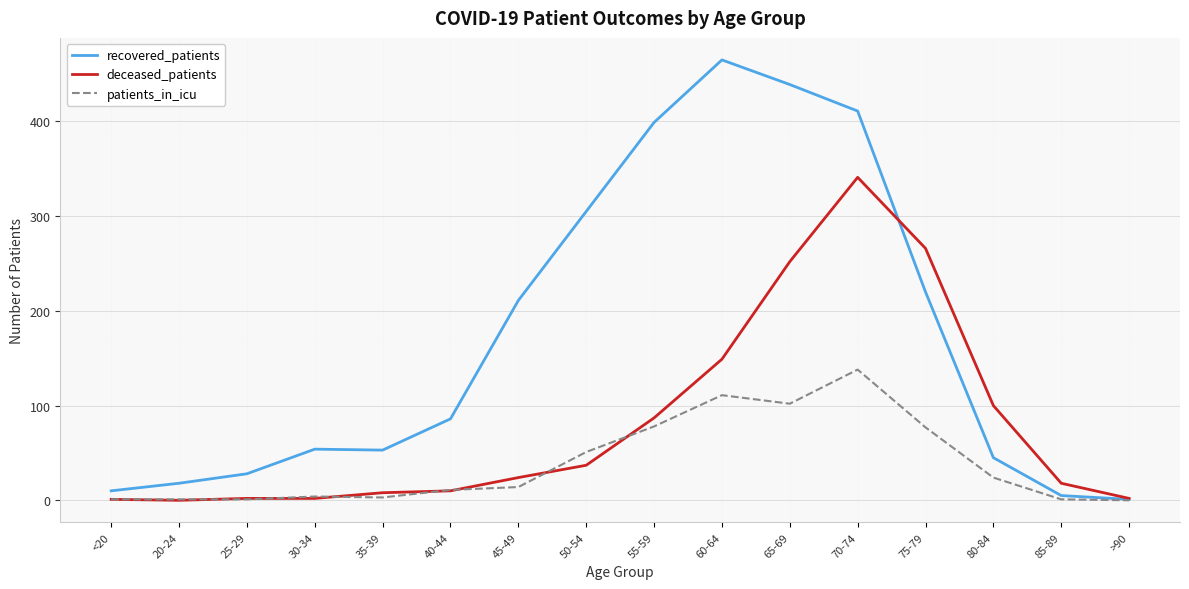

What is the spread (max minus min) of values at <20?

9